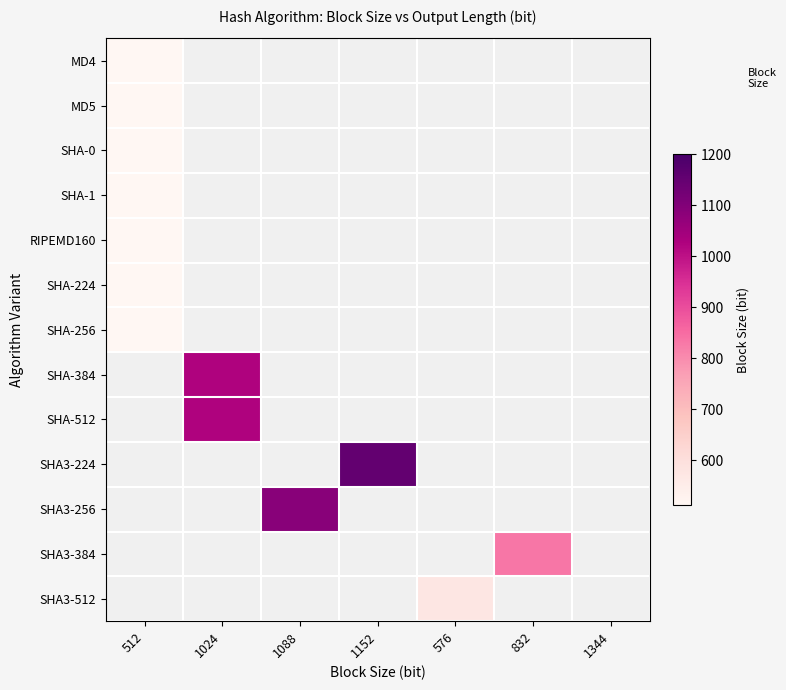

Rank the series by their maximum value, from lowest to highest.

MD4, MD5, SHA-0, SHA-1, RIPEMD160, SHA-224, SHA-256, SHA-384, SHA-512, SHA3-224, SHA3-256, SHA3-384, SHA3-512